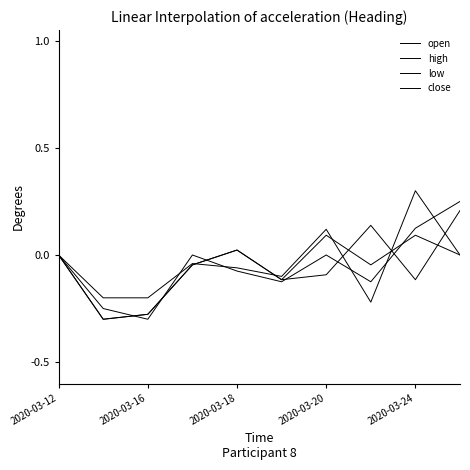

Which category has the lowest value across all series?

2020-03-16